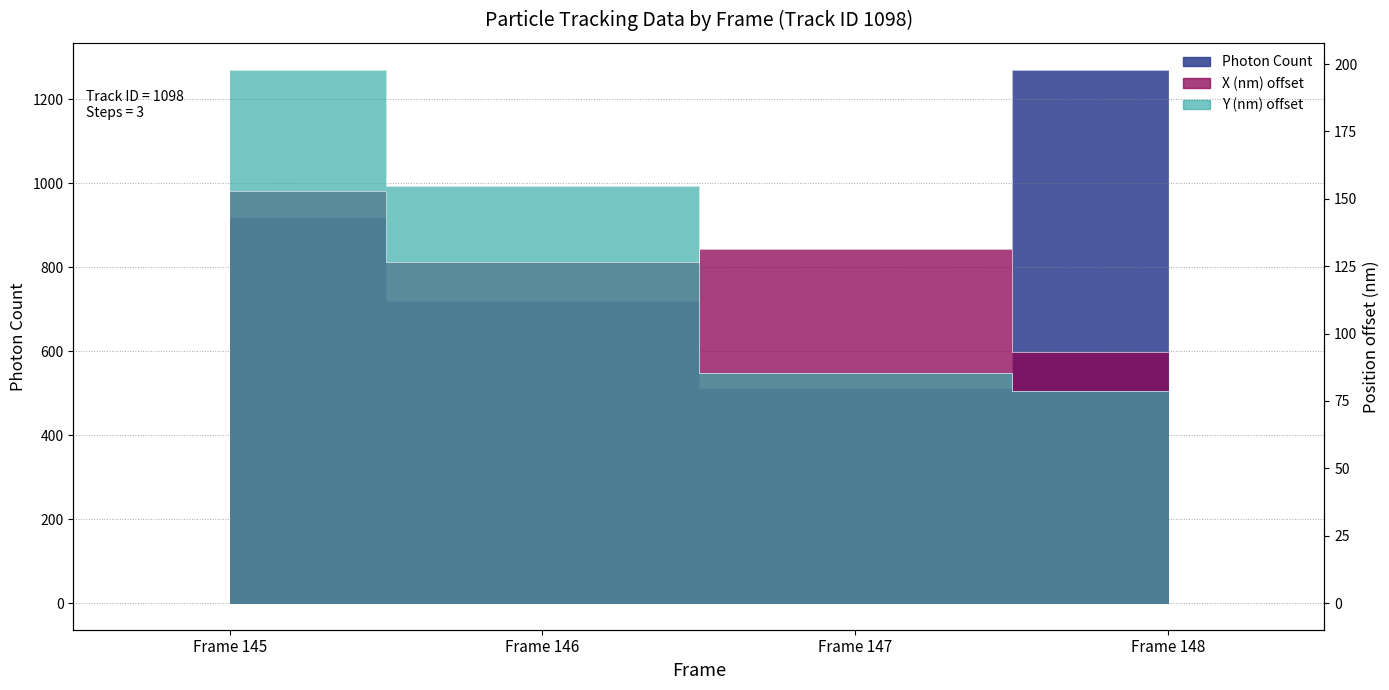

Is it true that Y (nm) equals 78.8 at Frame 148?

True